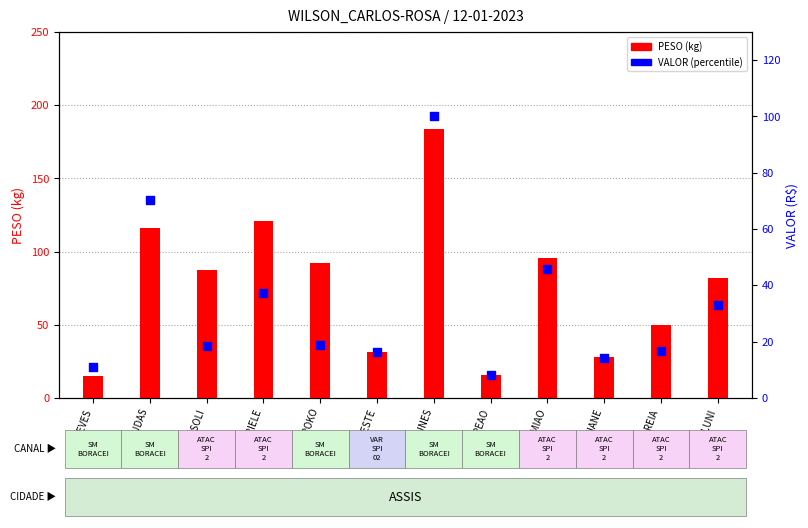

Is the value of PESO (kg) at IVAN NUNES greater than the value of VALOR (percentile) at NOVOESTE?

Yes